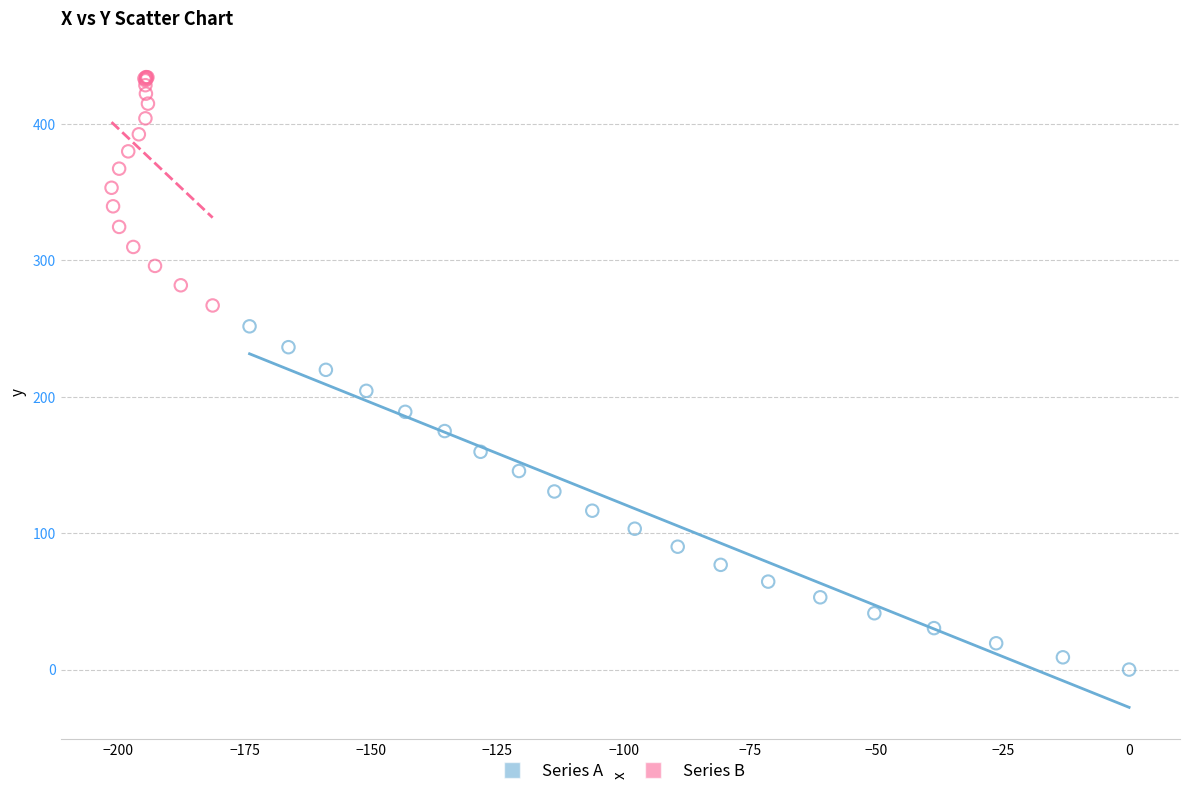

Which series contains the lowest Y value?

Series A